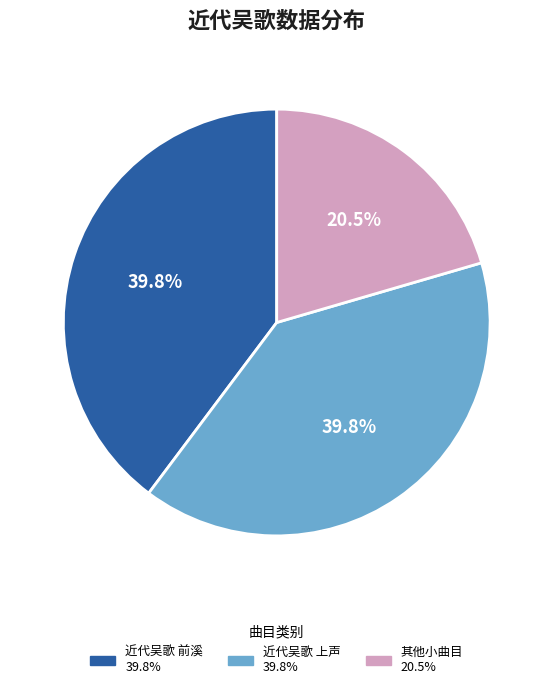

Is there a majority slice in this chart?

No